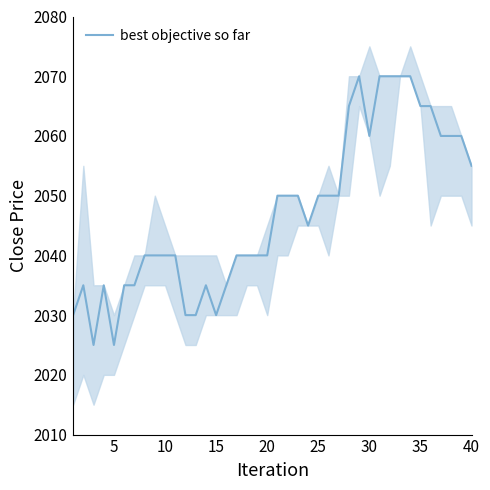

True or false: best objective so far has a value of 2040 at 10.

True